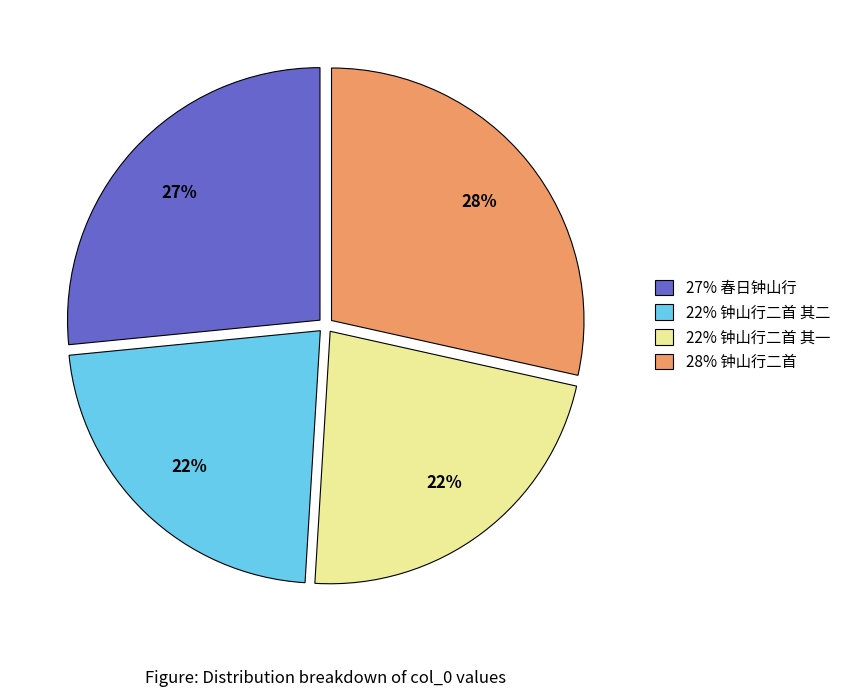

What is the ratio of the value at 22% 钟山行二首 其二 to the value at 22% 钟山行二首 其一?

1.0